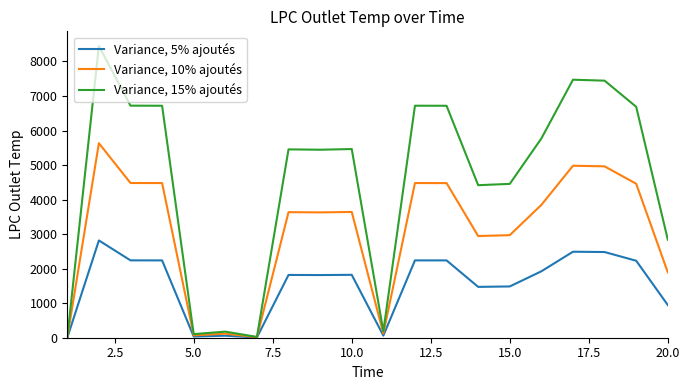

Which series has the widest spread of values?

Variance, 15% ajoutés